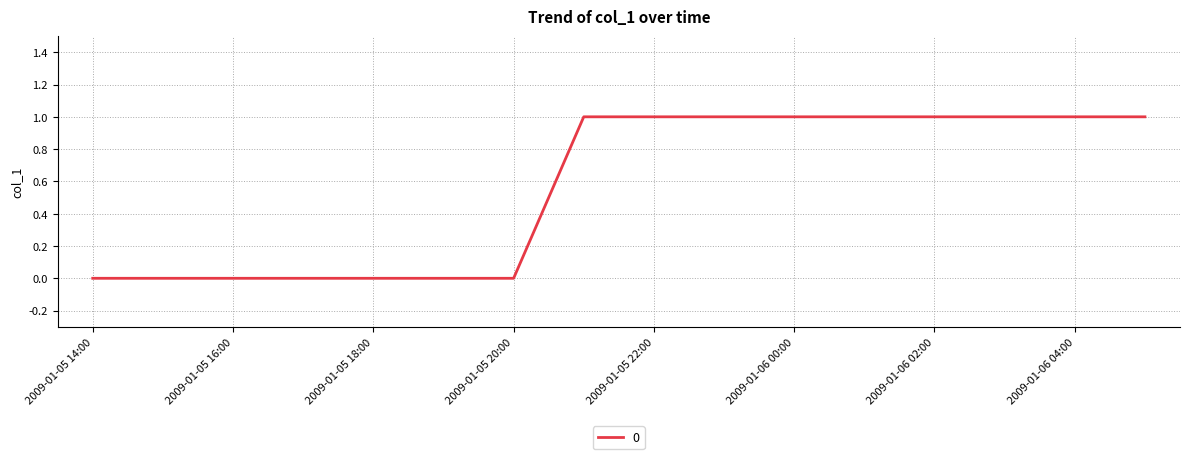

Is this an area chart (filled region under the line)?

No